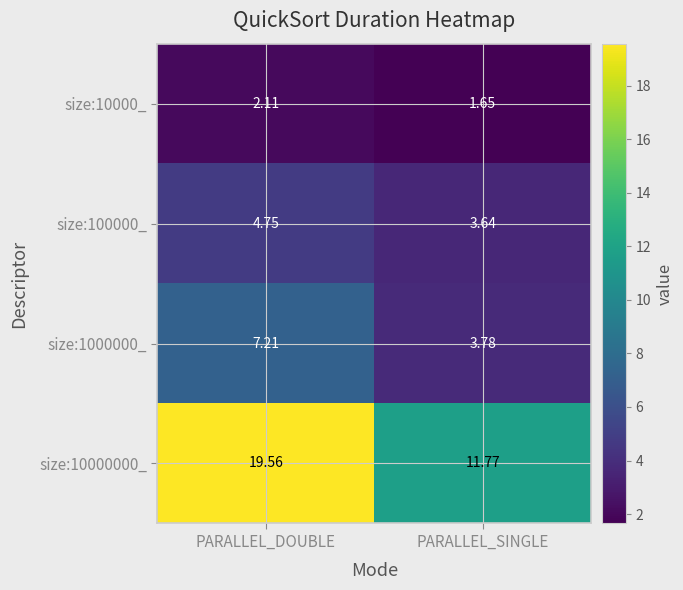

Where is size:100000_ nearest to the value 4?

PARALLEL_SINGLE